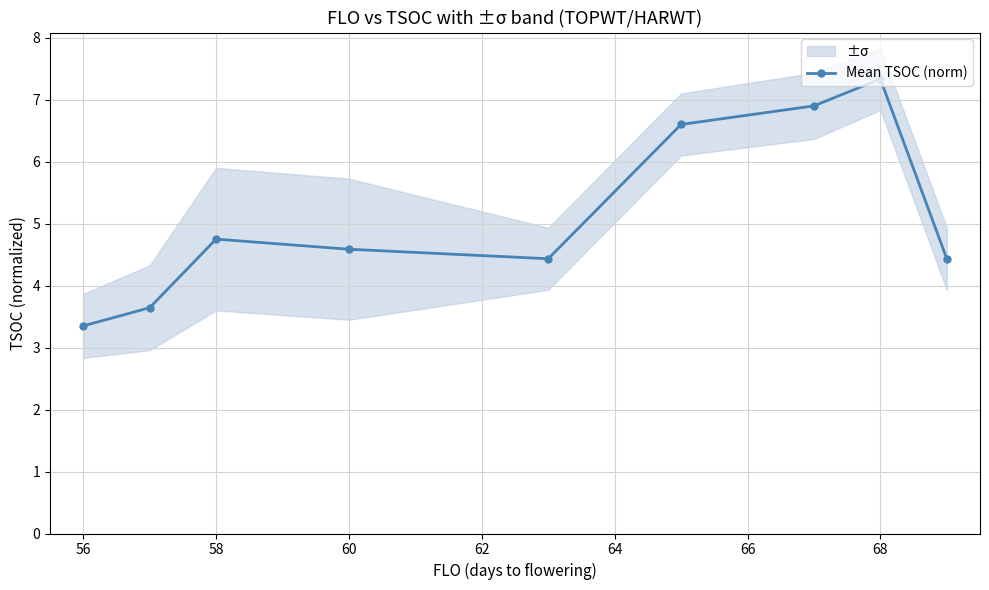

At which label does the data first exceed 4?

58